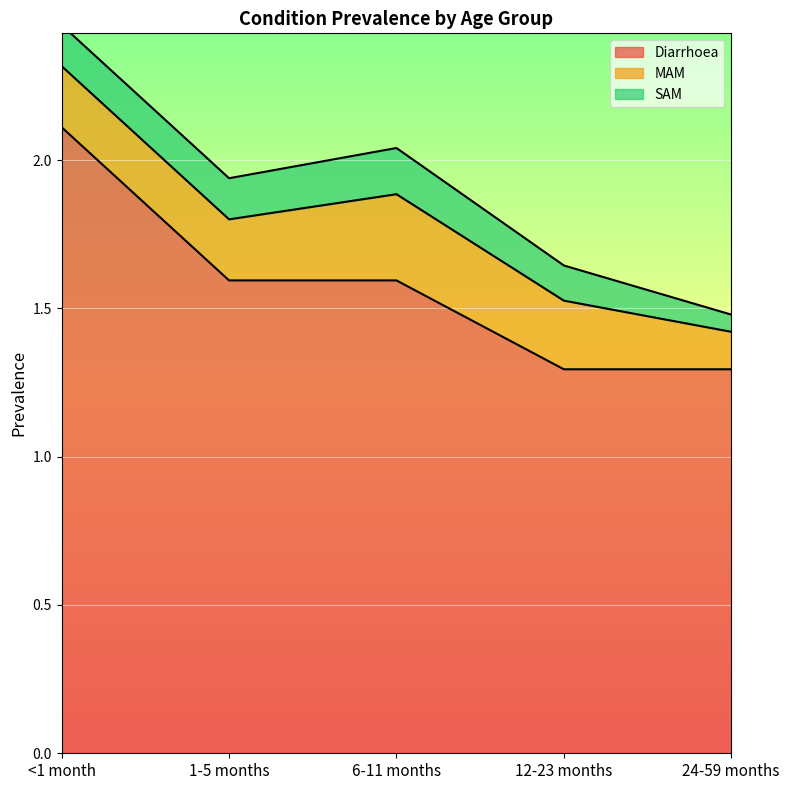

What is the value of the SAM point at the 5th from the left?

0.1